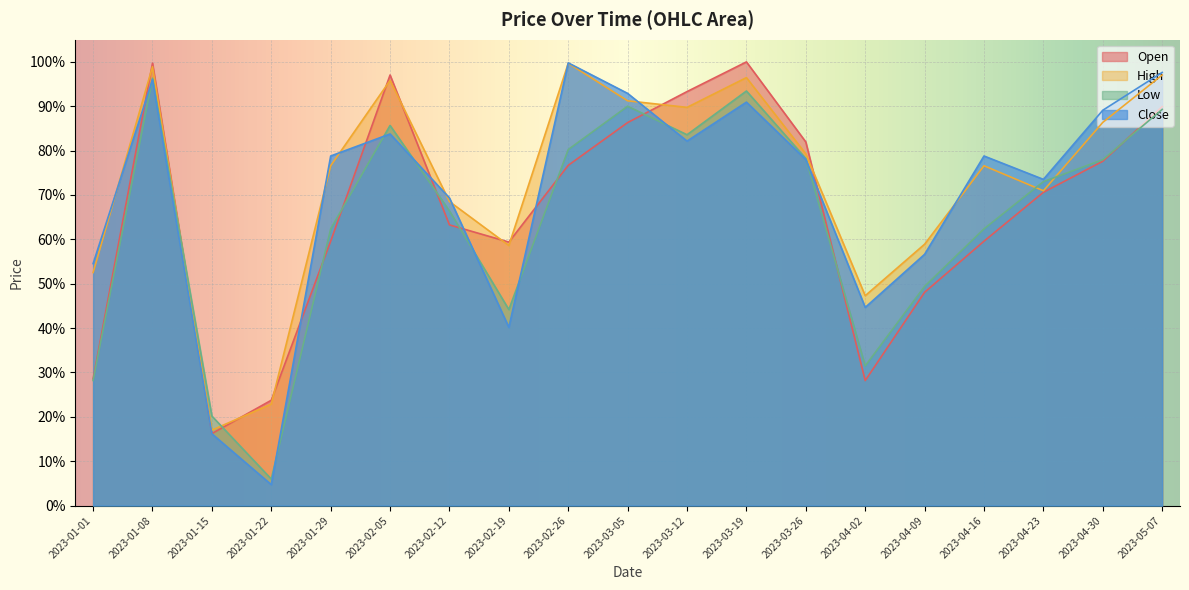

How many times do Open and Close cross each other?

8